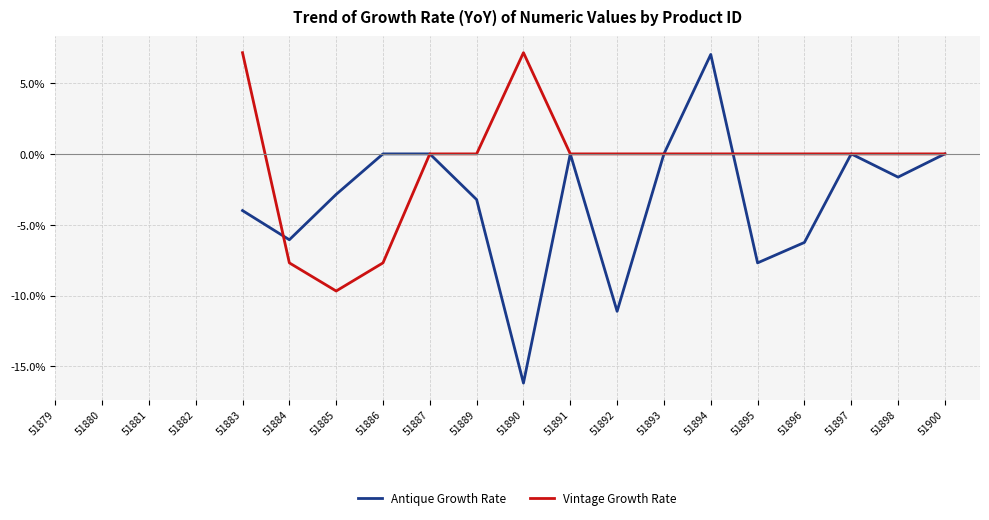

How many positive values does the Antique Growth Rate series have?

1